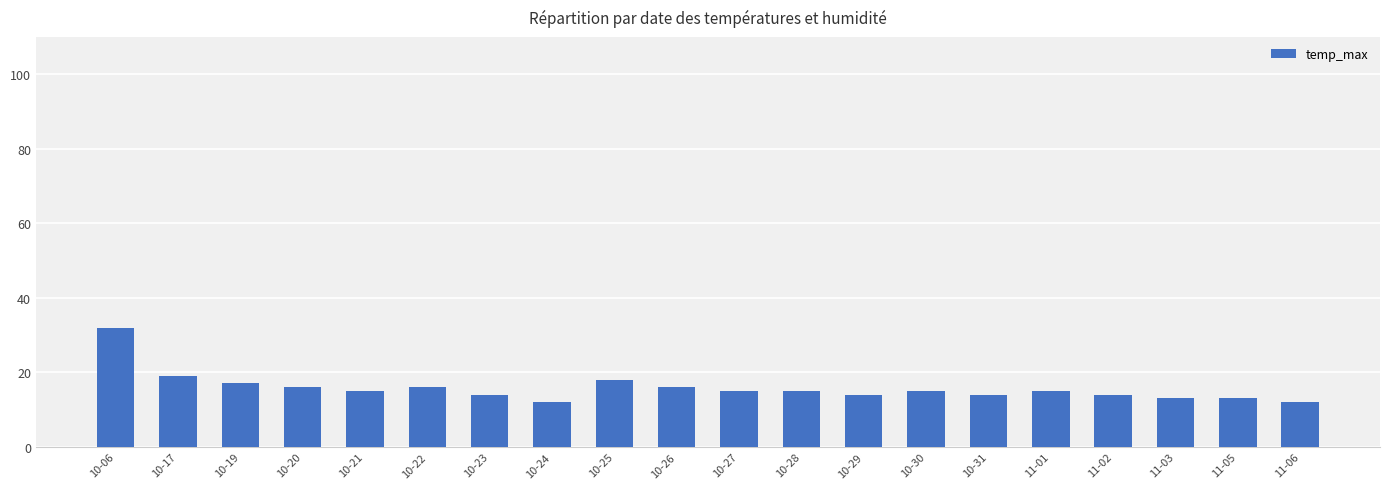

What is the sum of all values?

315